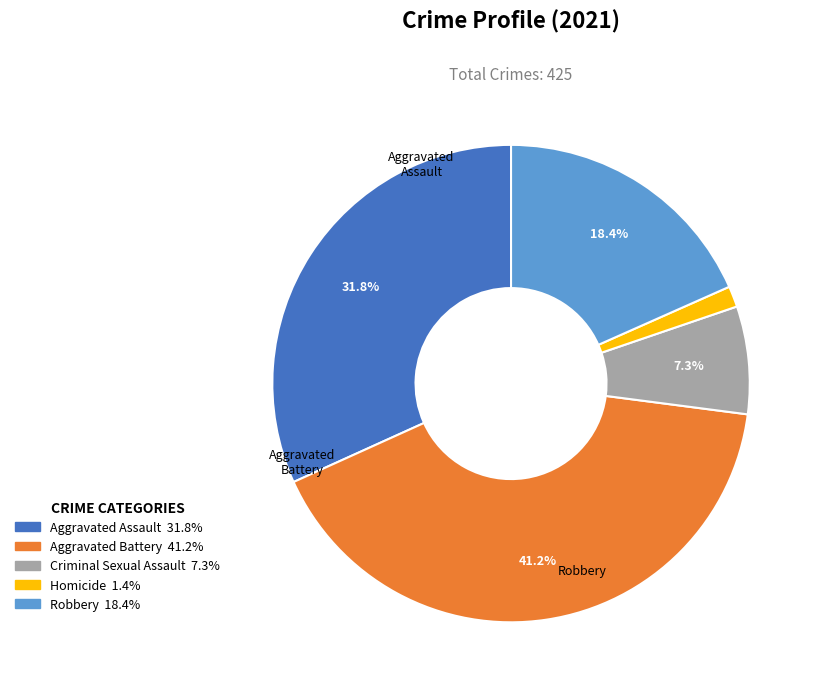

Does any single category account for the majority?

No